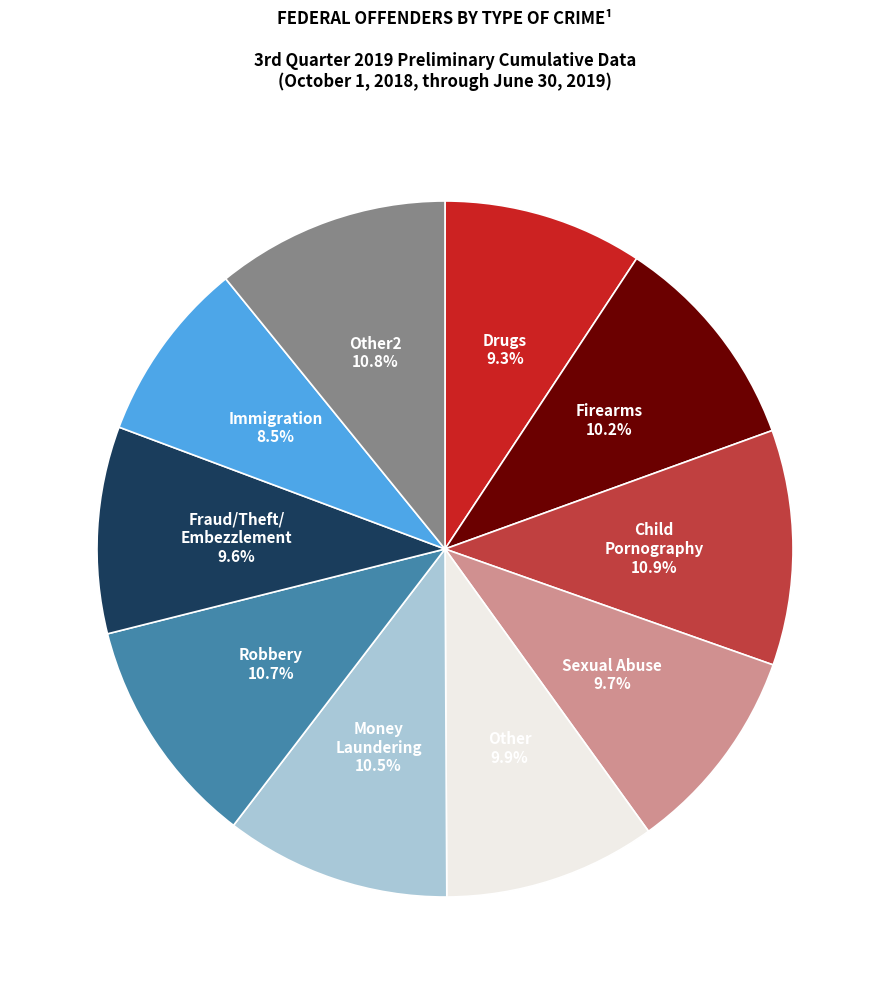

What portion of the pie excludes Fraud/Theft/ Embezzlement?

90.4%